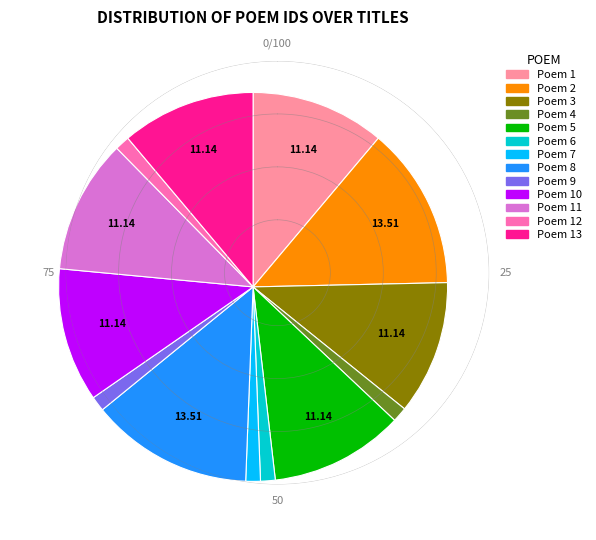

Which has a higher value, Poem 13 or Poem 12?

Poem 13